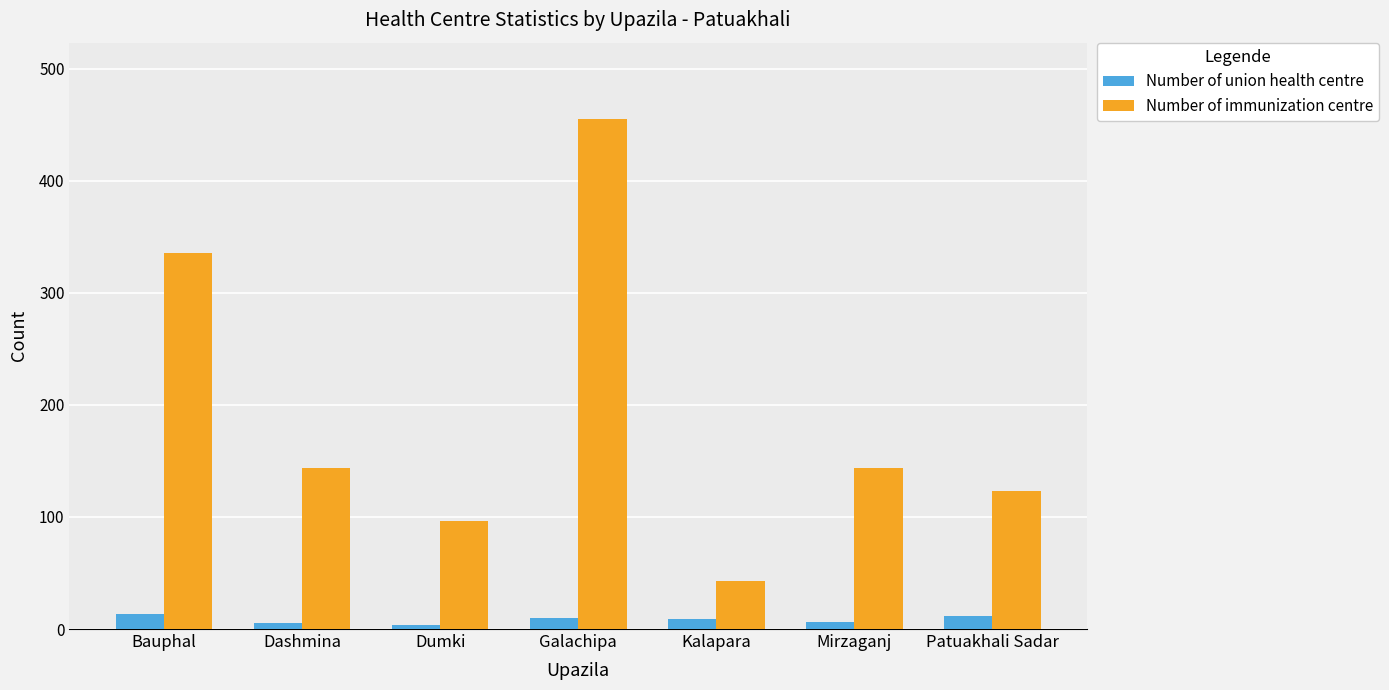

List the series in order of their overall mean, lowest first.

Number of union health centre, Number of immunization centre